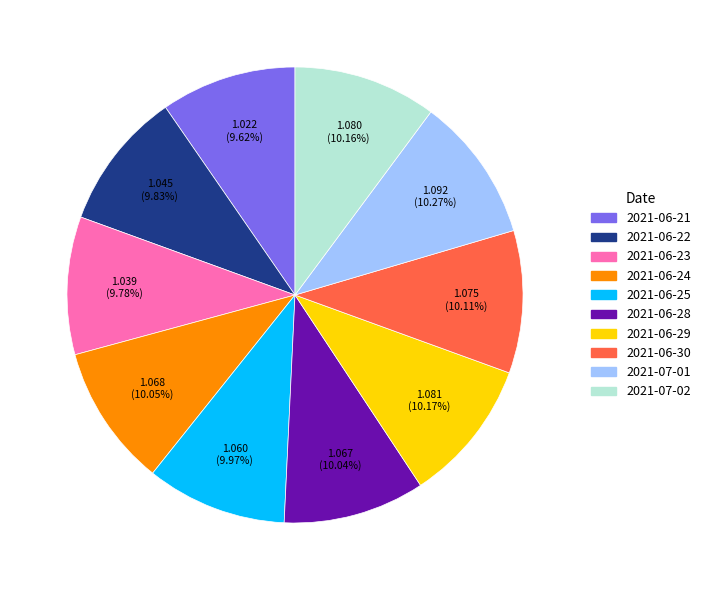

Combined, do 2021-06-30 and 2021-07-01 account for over 50%?

No